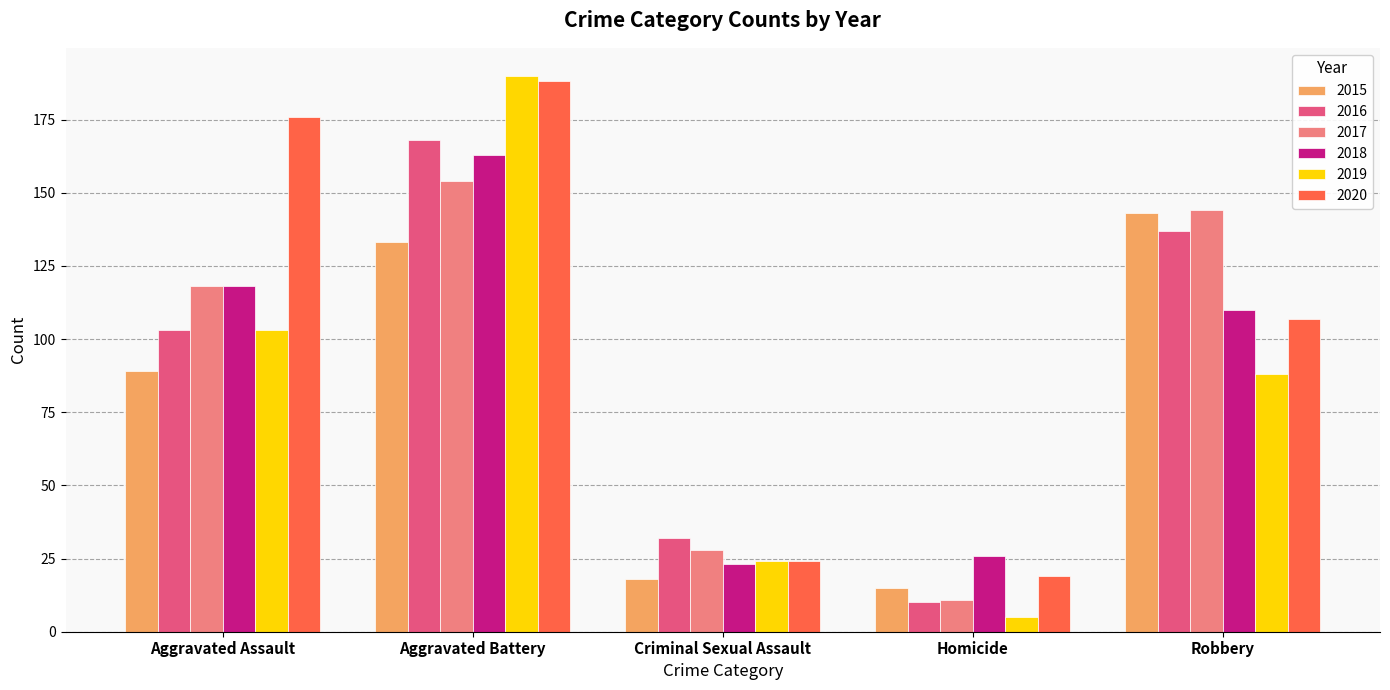

Between Aggravated Assault and Criminal Sexual Assault, which series saw the biggest shift?

2020